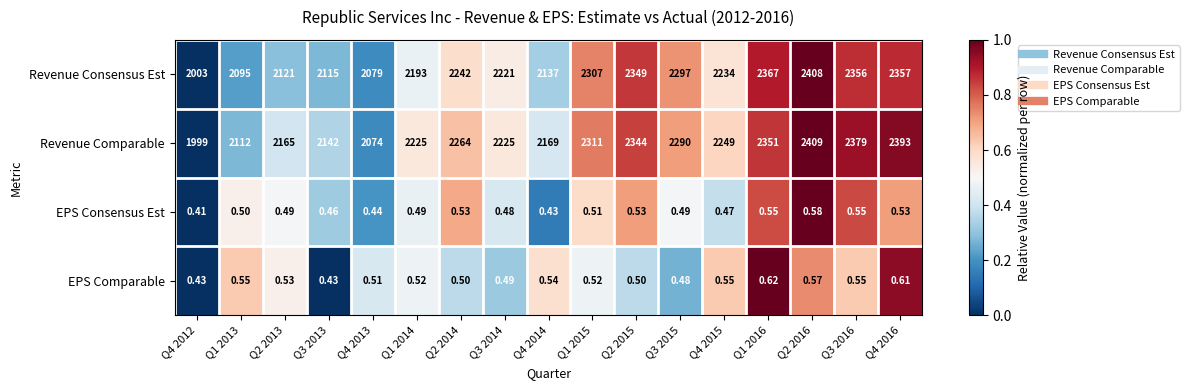

Between Q2 2013 and Q4 2016, which series saw the biggest shift?

Revenue Consensus Est